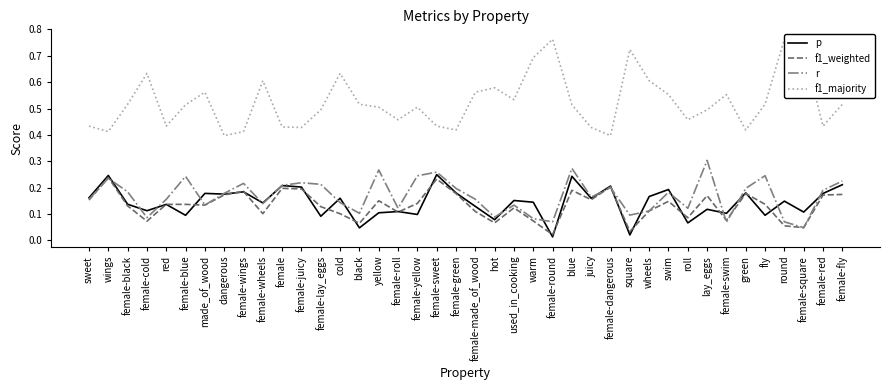

What position from the left is hot?

22